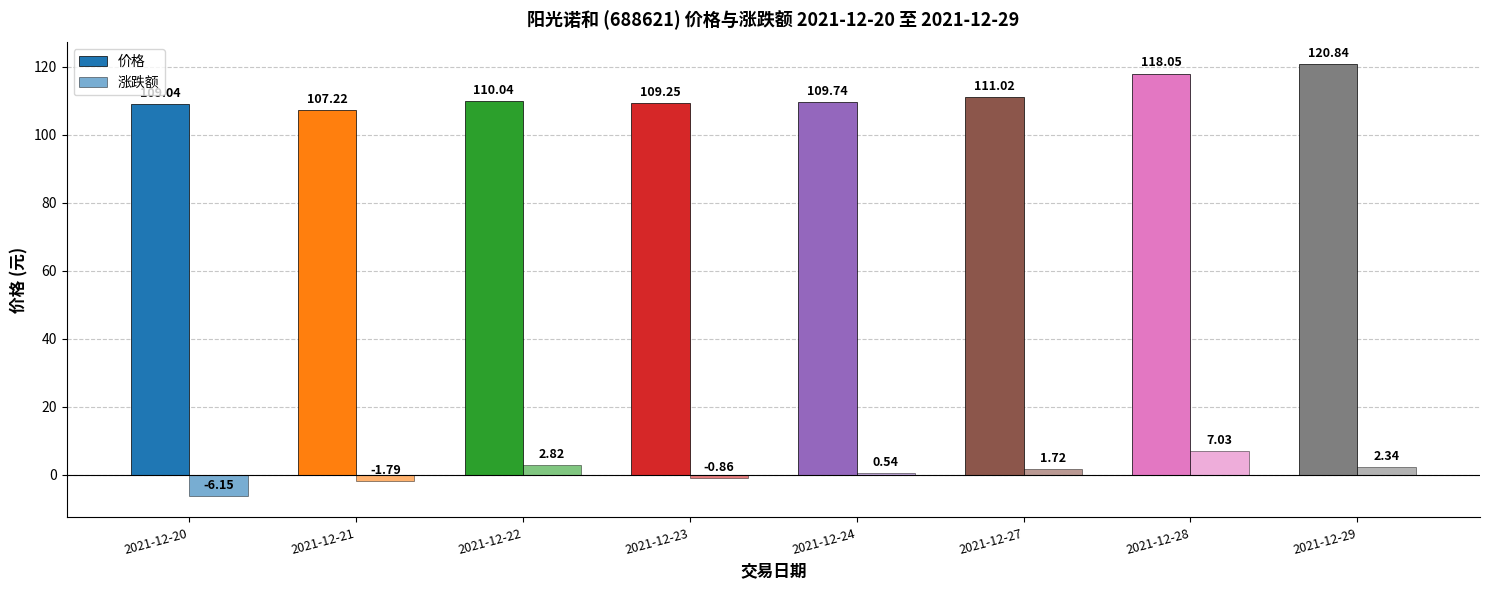

Does the chart contain stacked bars?

No